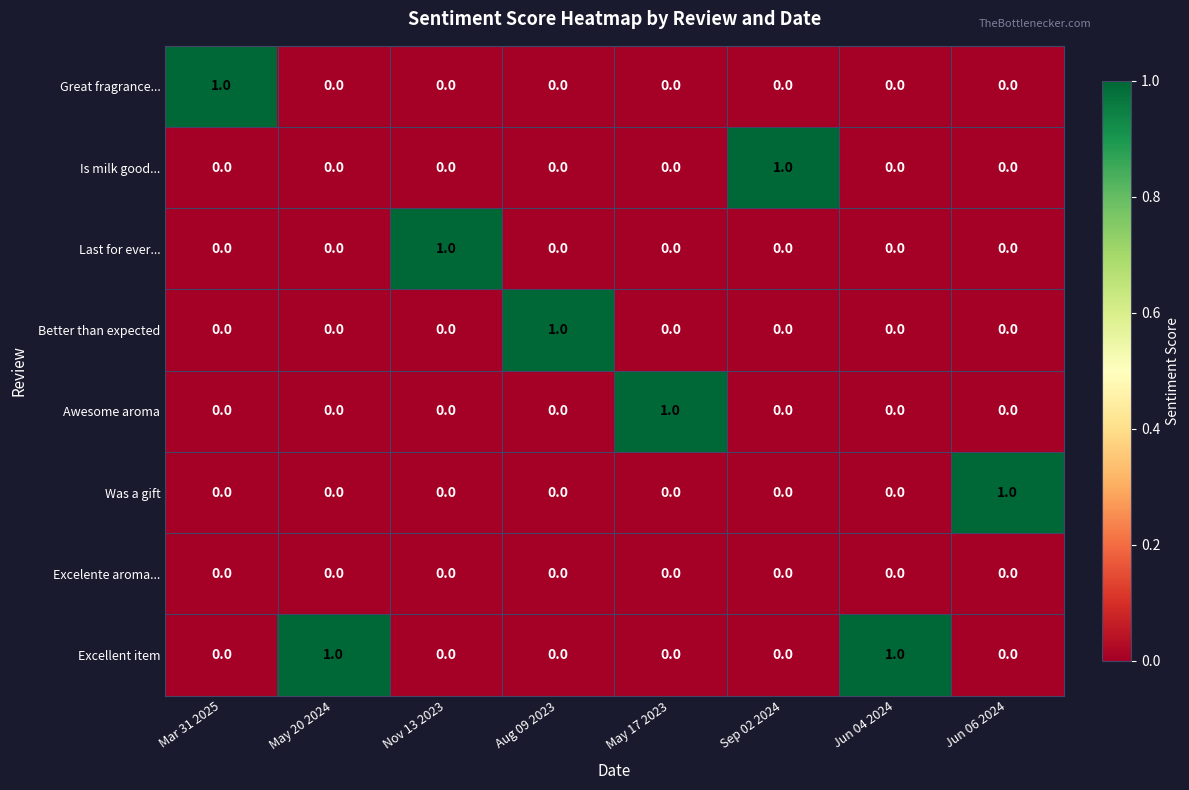

Which series has the largest total across all categories?

Excellent item